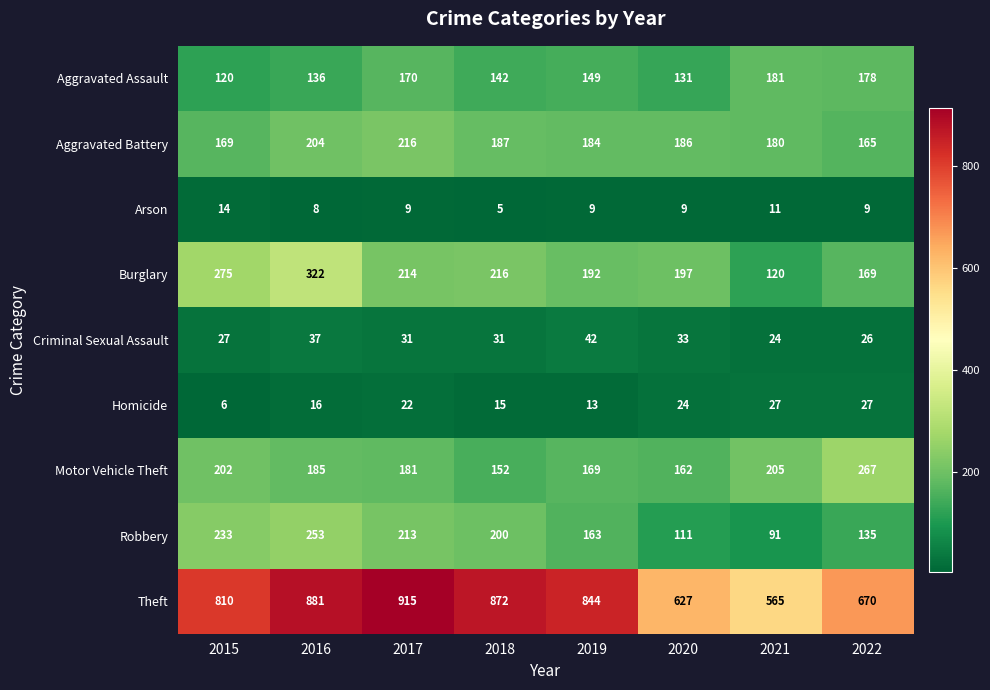

The value of Aggravated Assault at 2022 is 79. True or false?

False